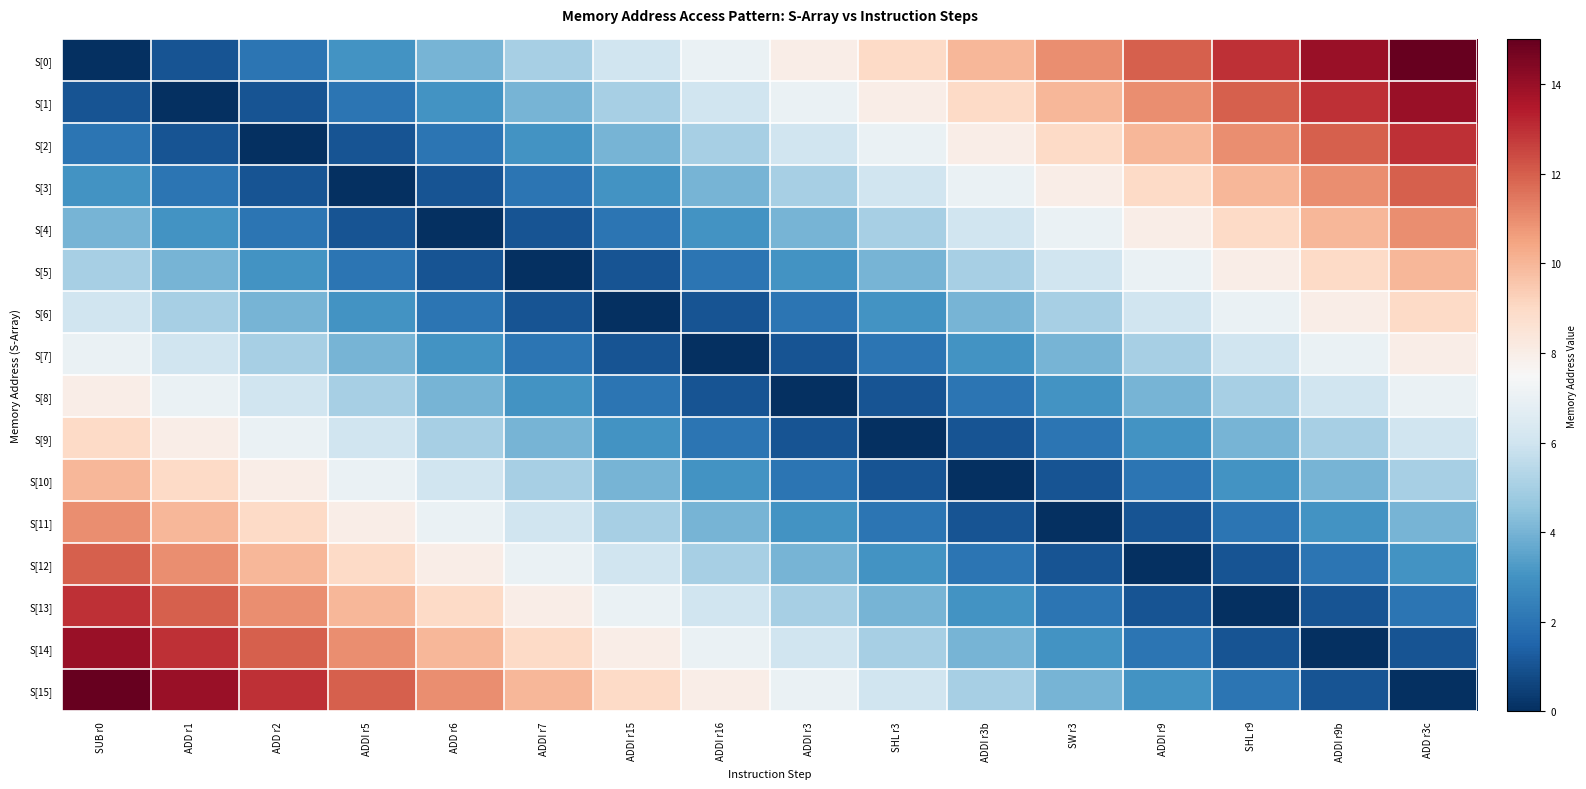

Reading right to left, transcribe all the data shown in this chart.

S[0]: ADD r3c=15	ADDI r9b=14	SHL r9=13	ADDI r9=12	SW r3=11	ADDI r3b=10	SHL r3=9	ADDI r3=8	ADDI r16=7	ADDI r15=6	ADDI r7=5	ADD r6=4	ADDI r5=3	ADD r2=2	ADD r1=1	SUB r0=0
S[1]: ADD r3c=14	ADDI r9b=13	SHL r9=12	ADDI r9=11	SW r3=10	ADDI r3b=9	SHL r3=8	ADDI r3=7	ADDI r16=6	ADDI r15=5	ADDI r7=4	ADD r6=3	ADDI r5=2	ADD r2=1	ADD r1=0	SUB r0=1
S[2]: ADD r3c=13	ADDI r9b=12	SHL r9=11	ADDI r9=10	SW r3=9	ADDI r3b=8	SHL r3=7	ADDI r3=6	ADDI r16=5	ADDI r15=4	ADDI r7=3	ADD r6=2	ADDI r5=1	ADD r2=0	ADD r1=1	SUB r0=2
S[3]: ADD r3c=12	ADDI r9b=11	SHL r9=10	ADDI r9=9	SW r3=8	ADDI r3b=7	SHL r3=6	ADDI r3=5	ADDI r16=4	ADDI r15=3	ADDI r7=2	ADD r6=1	ADDI r5=0	ADD r2=1	ADD r1=2	SUB r0=3
S[4]: ADD r3c=11	ADDI r9b=10	SHL r9=9	ADDI r9=8	SW r3=7	ADDI r3b=6	SHL r3=5	ADDI r3=4	ADDI r16=3	ADDI r15=2	ADDI r7=1	ADD r6=0	ADDI r5=1	ADD r2=2	ADD r1=3	SUB r0=4
S[5]: ADD r3c=10	ADDI r9b=9	SHL r9=8	ADDI r9=7	SW r3=6	ADDI r3b=5	SHL r3=4	ADDI r3=3	ADDI r16=2	ADDI r15=1	ADDI r7=0	ADD r6=1	ADDI r5=2	ADD r2=3	ADD r1=4	SUB r0=5
S[6]: ADD r3c=9	ADDI r9b=8	SHL r9=7	ADDI r9=6	SW r3=5	ADDI r3b=4	SHL r3=3	ADDI r3=2	ADDI r16=1	ADDI r15=0	ADDI r7=1	ADD r6=2	ADDI r5=3	ADD r2=4	ADD r1=5	SUB r0=6
S[7]: ADD r3c=8	ADDI r9b=7	SHL r9=6	ADDI r9=5	SW r3=4	ADDI r3b=3	SHL r3=2	ADDI r3=1	ADDI r16=0	ADDI r15=1	ADDI r7=2	ADD r6=3	ADDI r5=4	ADD r2=5	ADD r1=6	SUB r0=7
S[8]: ADD r3c=7	ADDI r9b=6	SHL r9=5	ADDI r9=4	SW r3=3	ADDI r3b=2	SHL r3=1	ADDI r3=0	ADDI r16=1	ADDI r15=2	ADDI r7=3	ADD r6=4	ADDI r5=5	ADD r2=6	ADD r1=7	SUB r0=8
S[9]: ADD r3c=6	ADDI r9b=5	SHL r9=4	ADDI r9=3	SW r3=2	ADDI r3b=1	SHL r3=0	ADDI r3=1	ADDI r16=2	ADDI r15=3	ADDI r7=4	ADD r6=5	ADDI r5=6	ADD r2=7	ADD r1=8	SUB r0=9
S[10]: ADD r3c=5	ADDI r9b=4	SHL r9=3	ADDI r9=2	SW r3=1	ADDI r3b=0	SHL r3=1	ADDI r3=2	ADDI r16=3	ADDI r15=4	ADDI r7=5	ADD r6=6	ADDI r5=7	ADD r2=8	ADD r1=9	SUB r0=10
S[11]: ADD r3c=4	ADDI r9b=3	SHL r9=2	ADDI r9=1	SW r3=0	ADDI r3b=1	SHL r3=2	ADDI r3=3	ADDI r16=4	ADDI r15=5	ADDI r7=6	ADD r6=7	ADDI r5=8	ADD r2=9	ADD r1=10	SUB r0=11
S[12]: ADD r3c=3	ADDI r9b=2	SHL r9=1	ADDI r9=0	SW r3=1	ADDI r3b=2	SHL r3=3	ADDI r3=4	ADDI r16=5	ADDI r15=6	ADDI r7=7	ADD r6=8	ADDI r5=9	ADD r2=10	ADD r1=11	SUB r0=12
S[13]: ADD r3c=2	ADDI r9b=1	SHL r9=0	ADDI r9=1	SW r3=2	ADDI r3b=3	SHL r3=4	ADDI r3=5	ADDI r16=6	ADDI r15=7	ADDI r7=8	ADD r6=9	ADDI r5=10	ADD r2=11	ADD r1=12	SUB r0=13
S[14]: ADD r3c=1	ADDI r9b=0	SHL r9=1	ADDI r9=2	SW r3=3	ADDI r3b=4	SHL r3=5	ADDI r3=6	ADDI r16=7	ADDI r15=8	ADDI r7=9	ADD r6=10	ADDI r5=11	ADD r2=12	ADD r1=13	SUB r0=14
S[15]: ADD r3c=0	ADDI r9b=1	SHL r9=2	ADDI r9=3	SW r3=4	ADDI r3b=5	SHL r3=6	ADDI r3=7	ADDI r16=8	ADDI r15=9	ADDI r7=10	ADD r6=11	ADDI r5=12	ADD r2=13	ADD r1=14	SUB r0=15